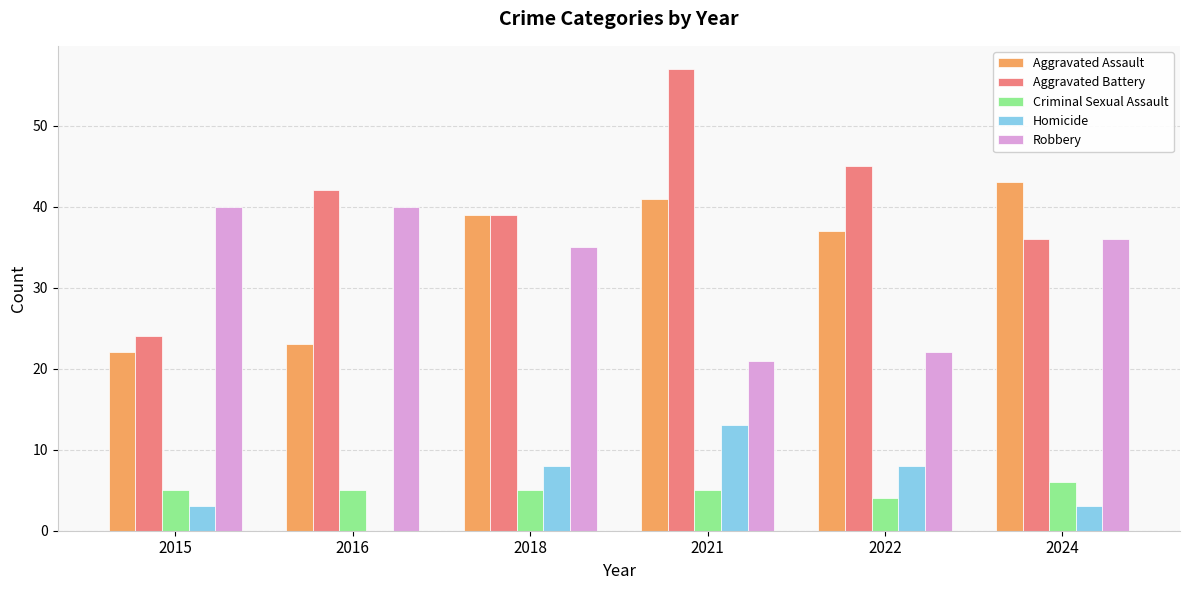

How many groups of bars are there?

6